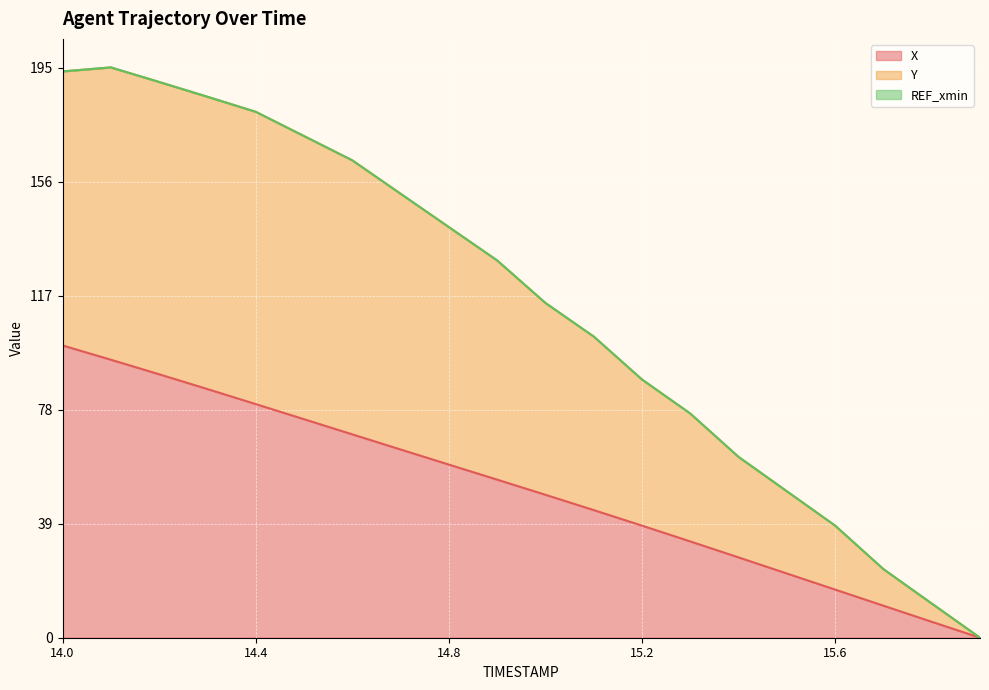

What is the difference between the second highest and second lowest values in the X series?

89.7